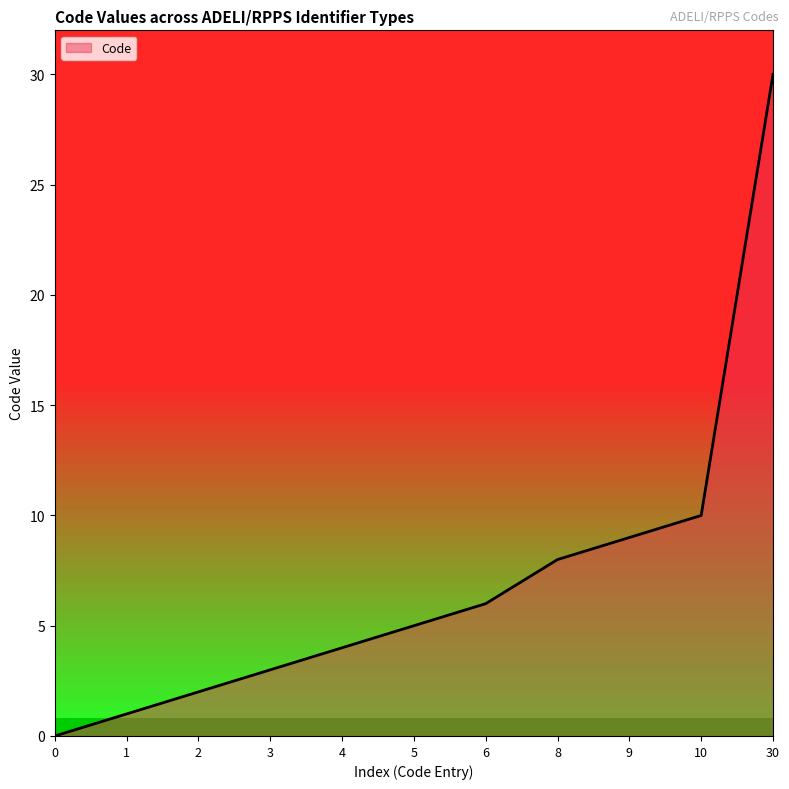

List the labels in order of value, largest first.

30, 10, 9, 8, 6, 5, 4, 3, 2, 1, 0